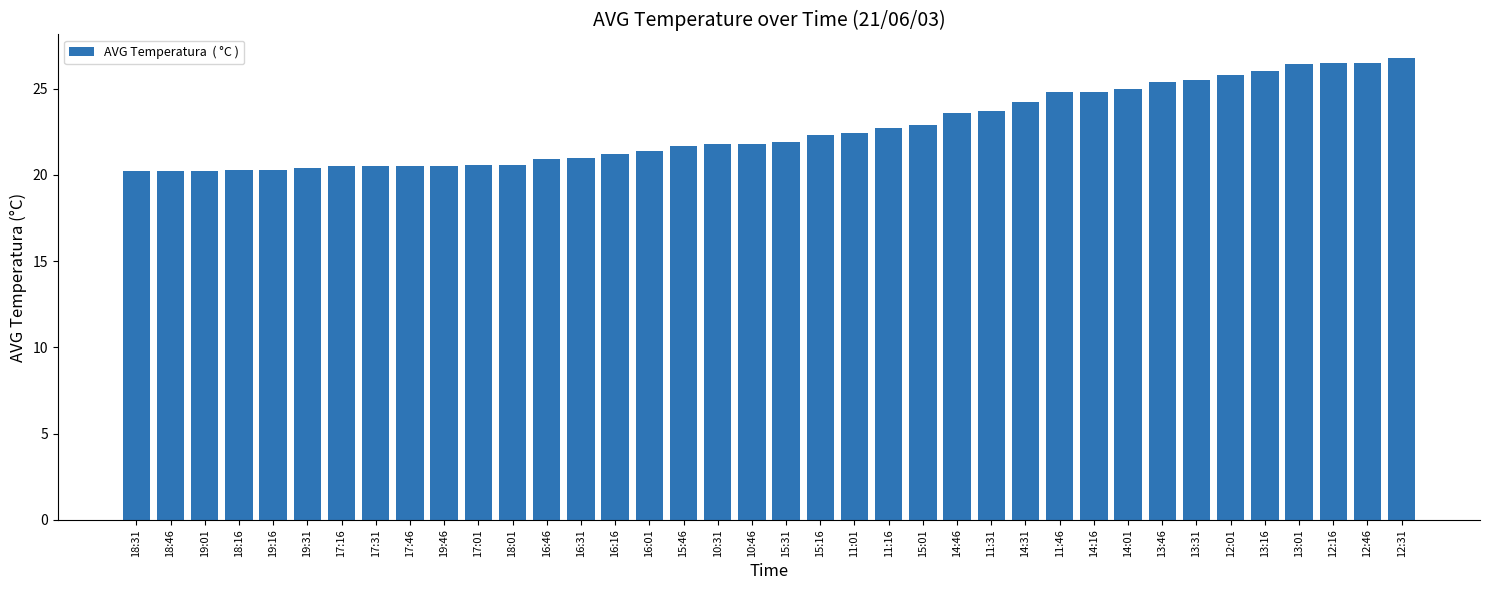

True or false: the data shows 20.5 at 17:46.

True